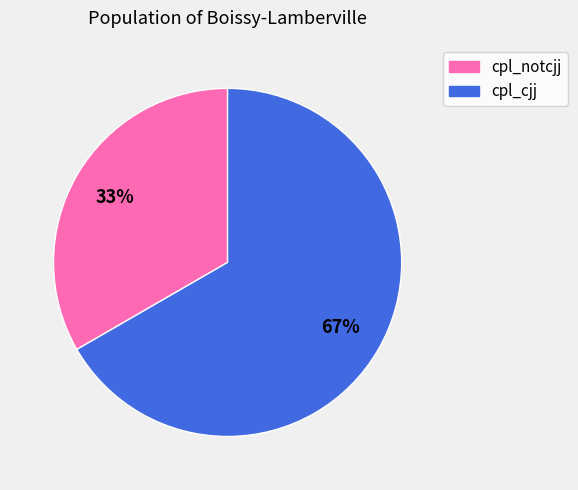

Between cpl_notcjj and cpl_cjj, which is larger?

cpl_cjj